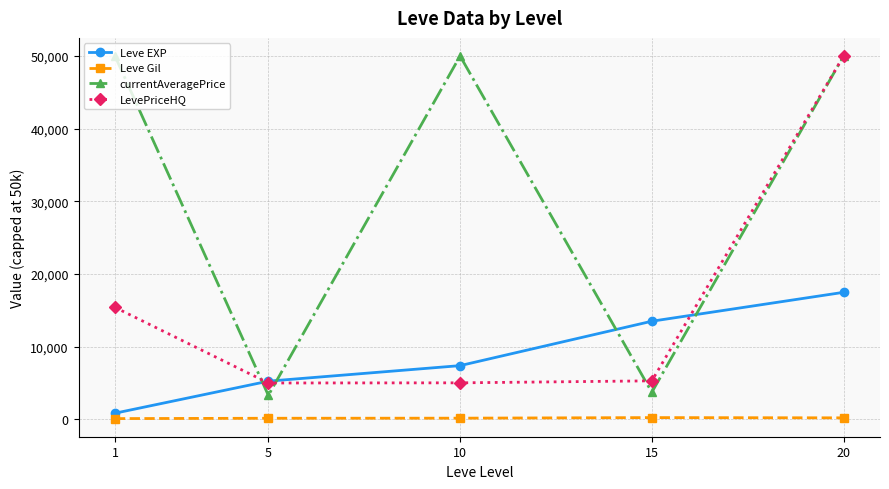

Between 5 and 10, which series saw the biggest shift?

currentAveragePrice